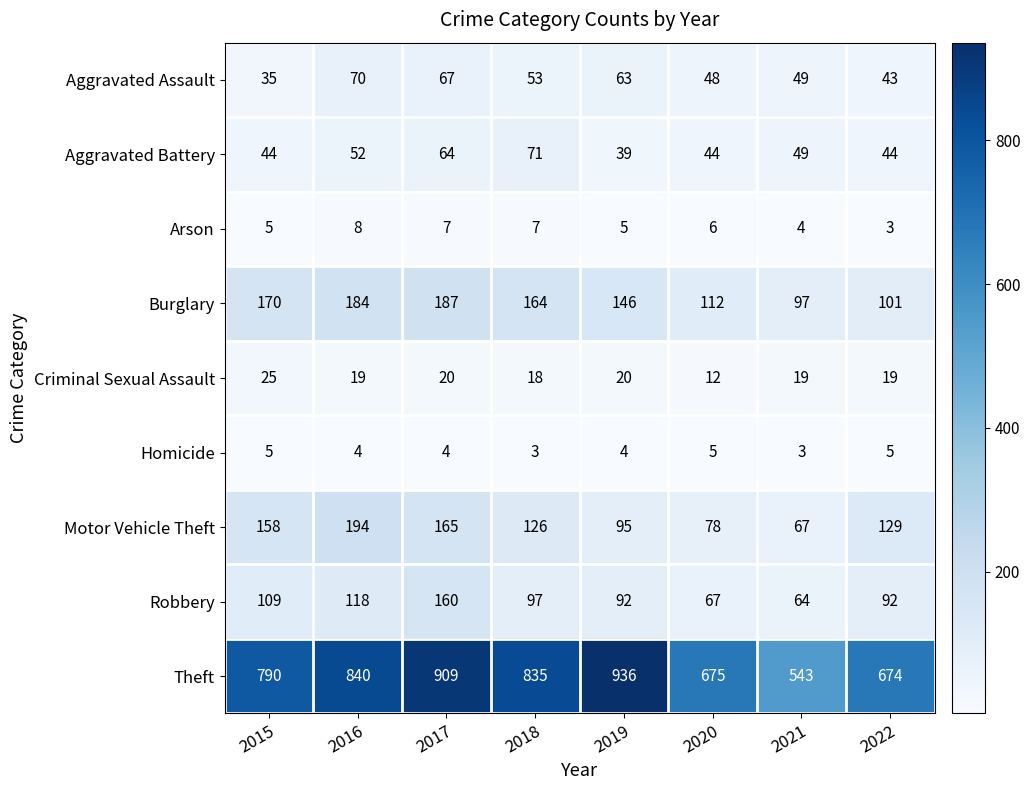

Which series has the largest range (max minus min)?

Theft